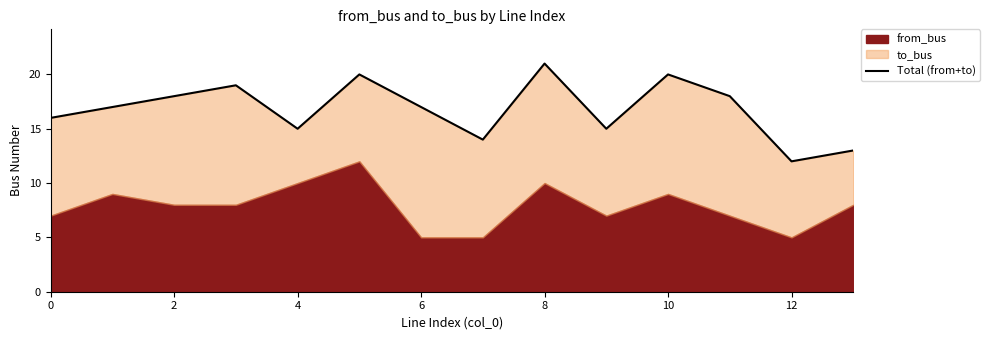

What is the label of the 3rd point from the right?

11